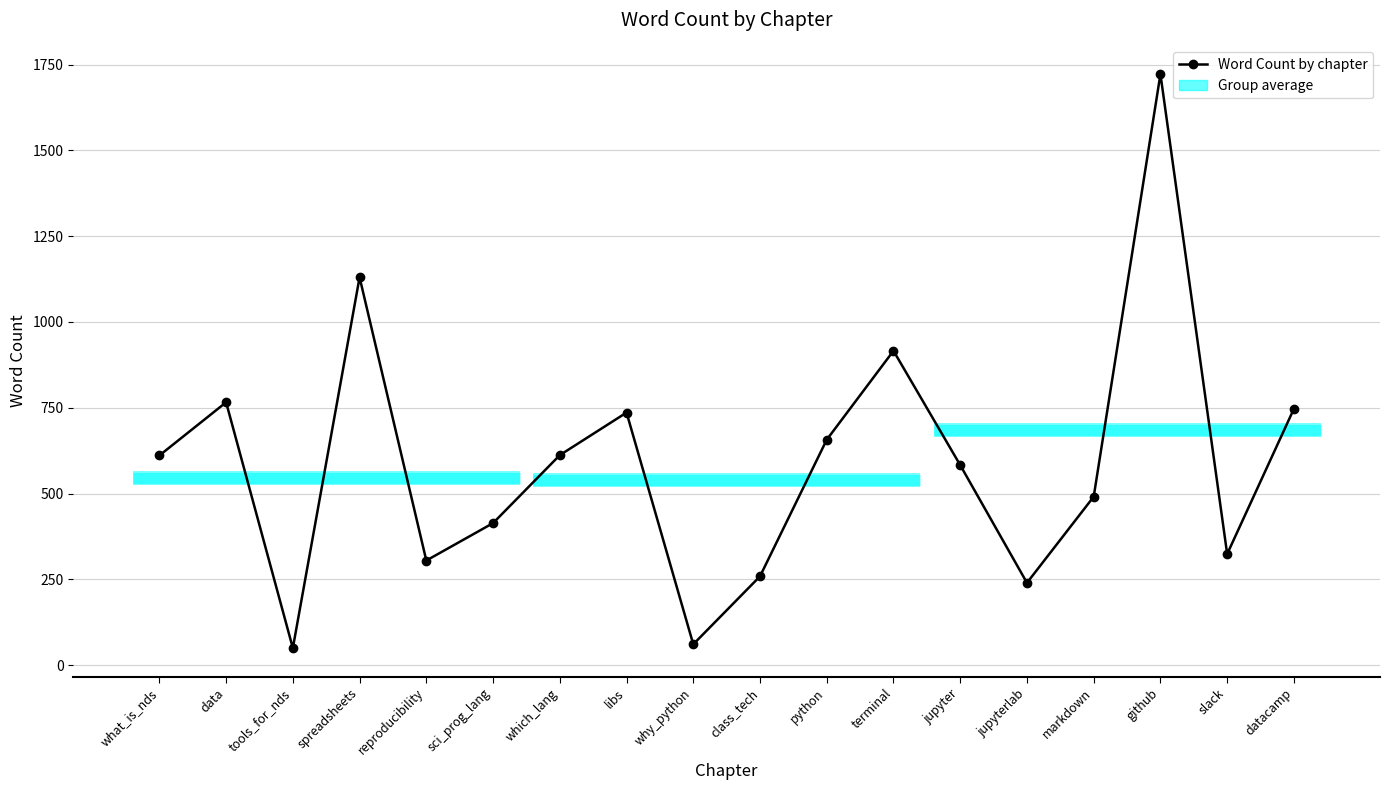

Is it true that the value at slack is 220?

False